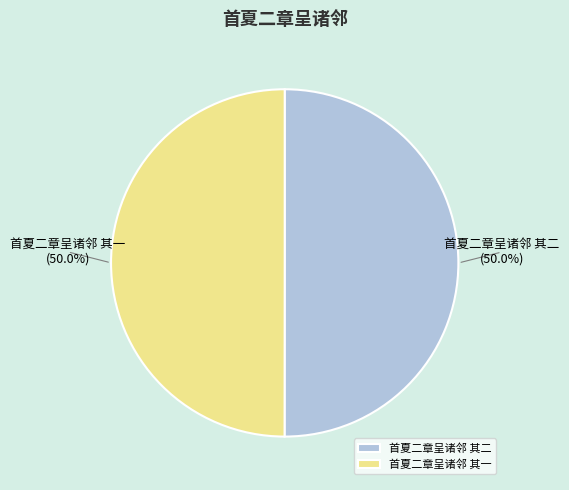

To the nearest percent, what is the combined percentage of 首夏二章呈诸邻 其一 and 首夏二章呈诸邻 其二?

100%